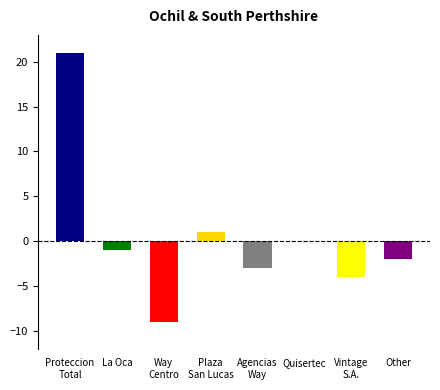

True or false: the data shows -1 at Agencias
Way.

False